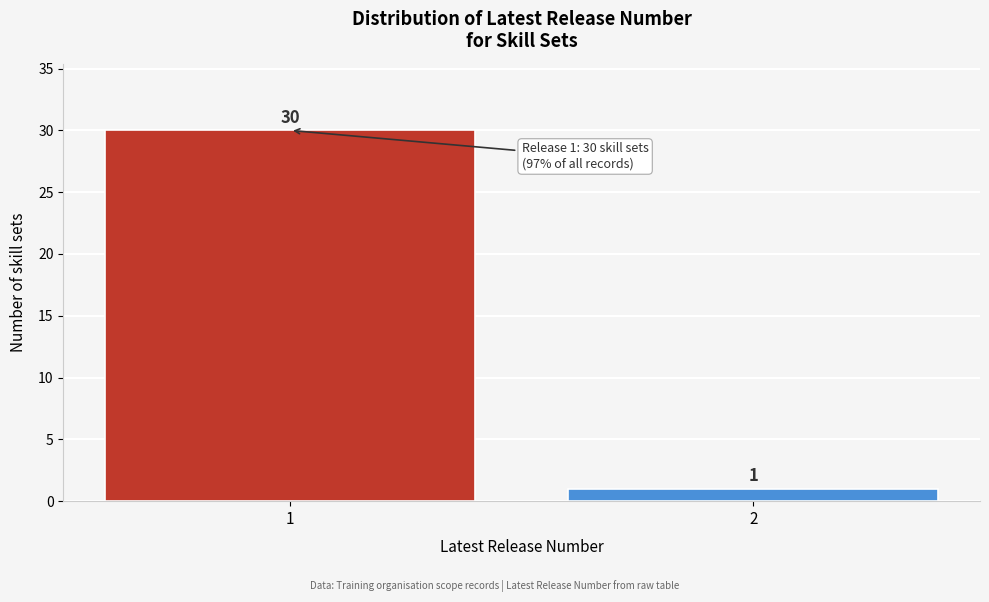

Reading left to right, transcribe all the data shown in this chart.

1=30	2=1